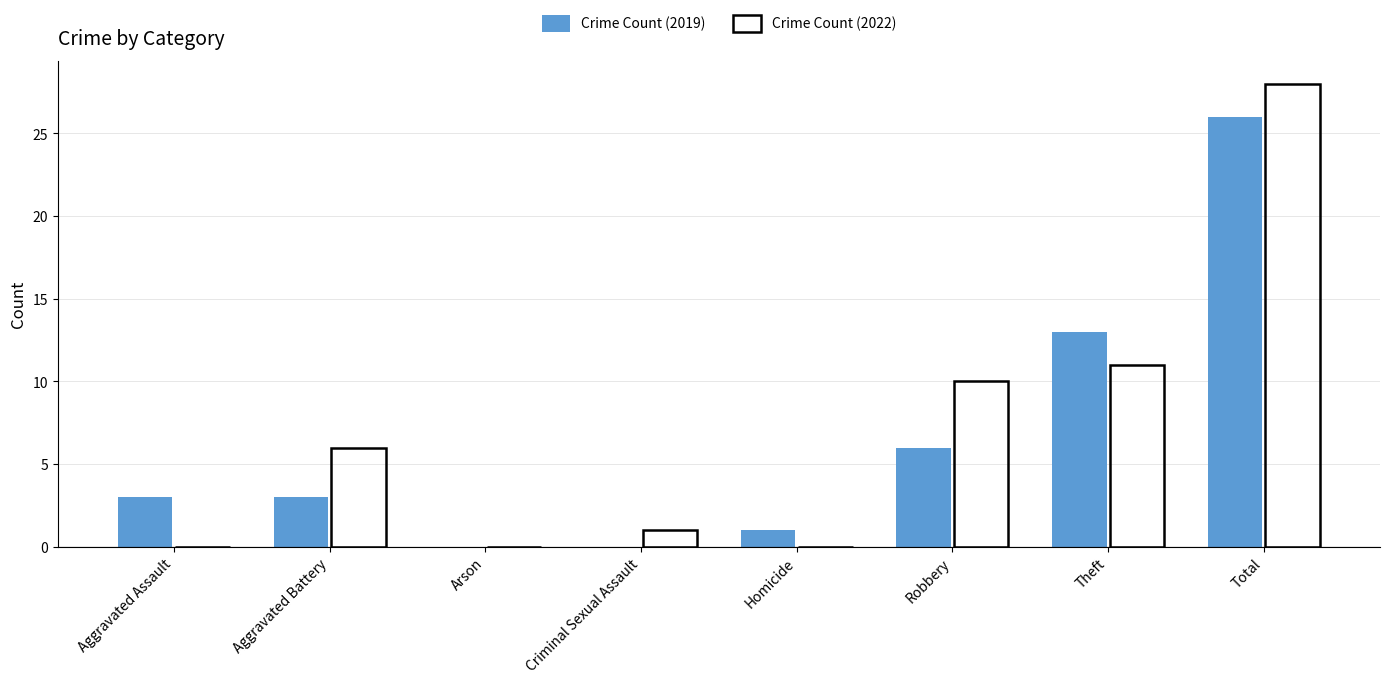

The Crime Count (2022) series shows 0 at Homicide. True or false?

True